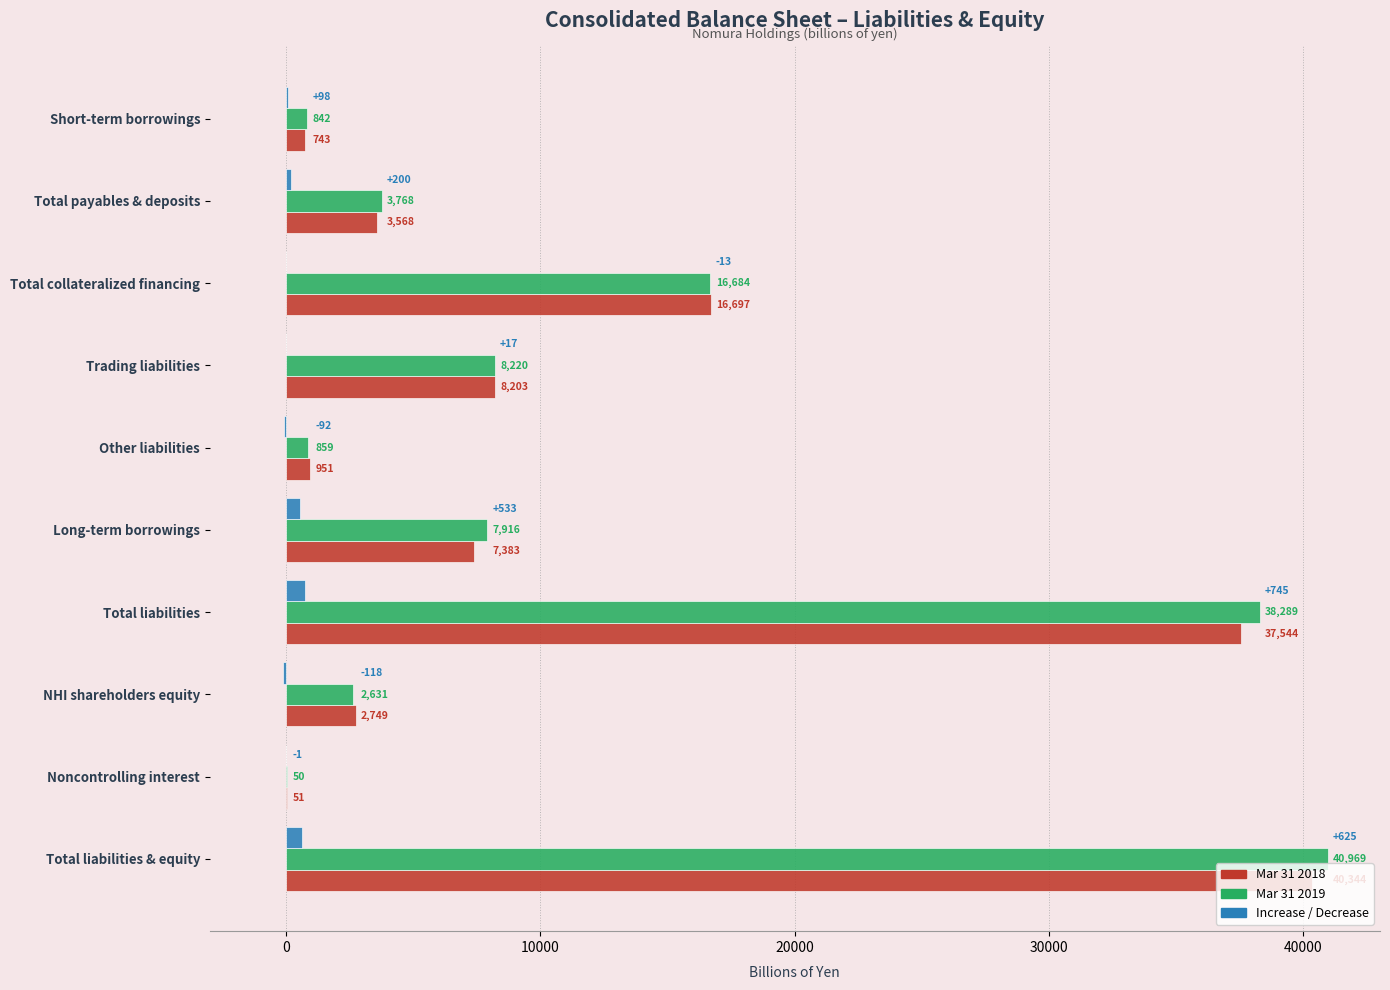

Is it true that Mar 31 2018 equals 951 at Other liabilities?

True